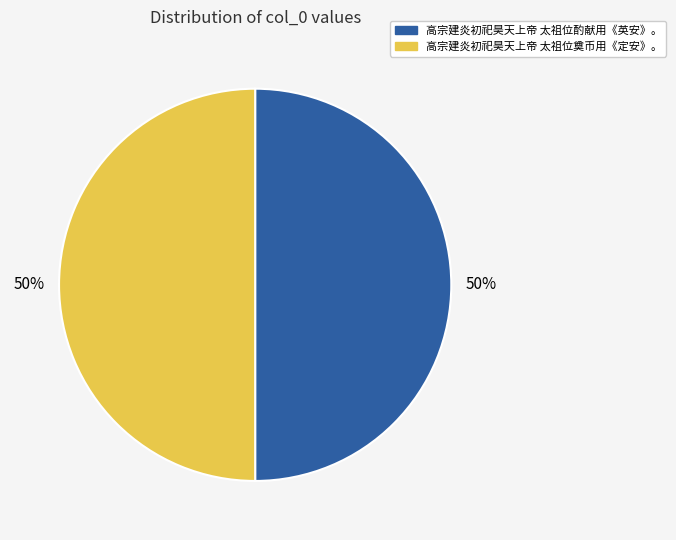

How many segments does this pie chart have?

2